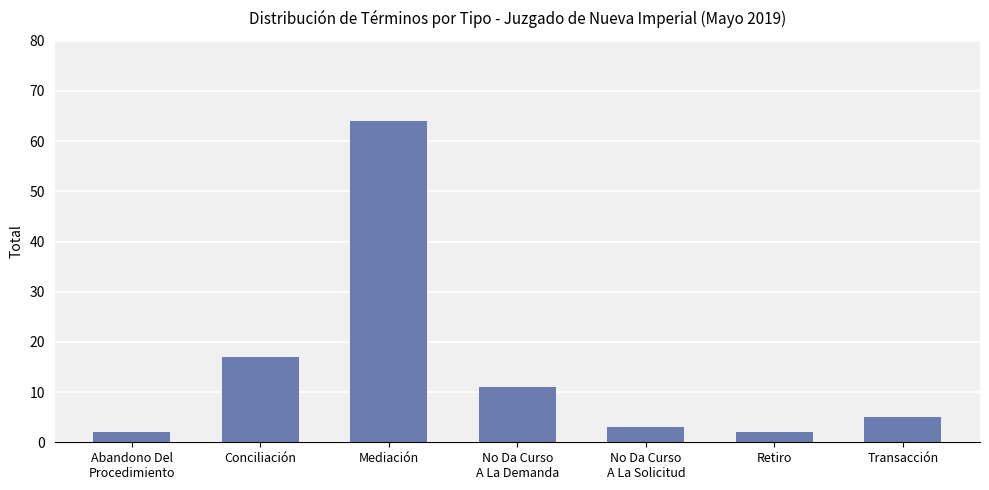

What is the value of the 7th bar from the left?

5